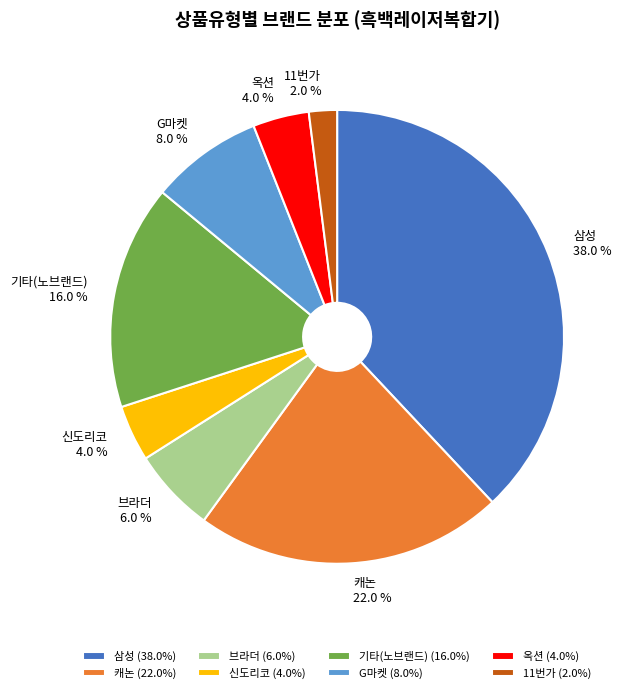

What percentage is the 브라더 slice, to the nearest percent?

6%